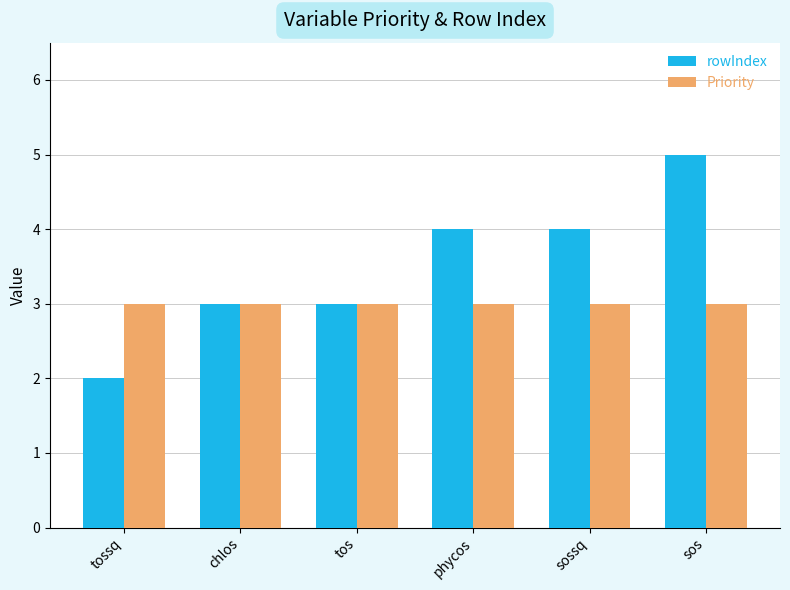

Which series has the largest total across all categories?

rowIndex